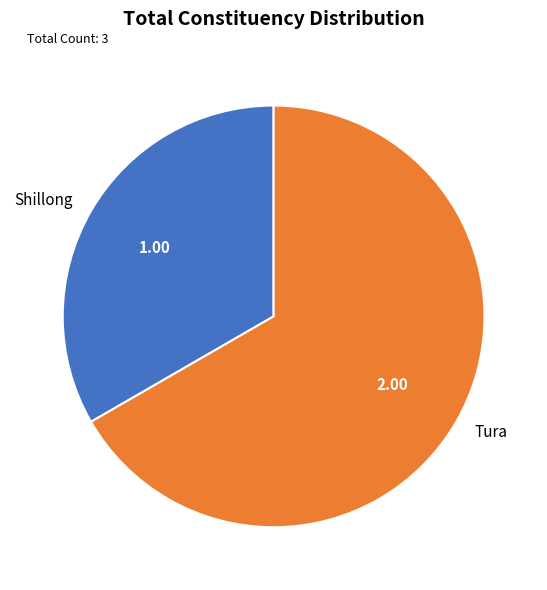

Which has a higher value, Tura or Shillong?

Tura